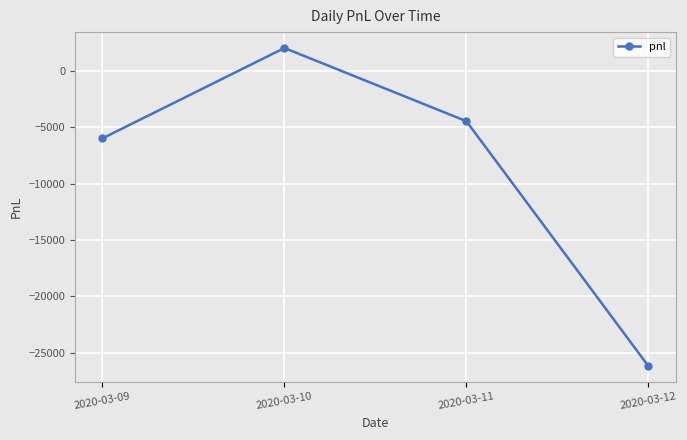

How many lines are shown in the chart?

1